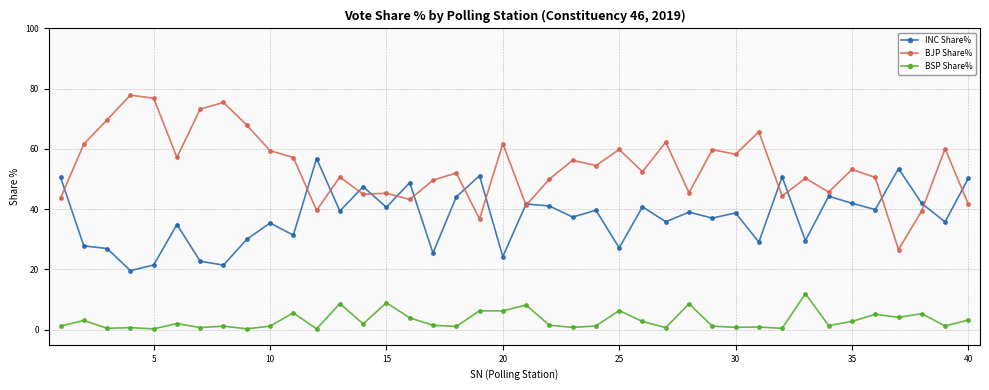

Which series has the largest range (max minus min)?

BJP Share%